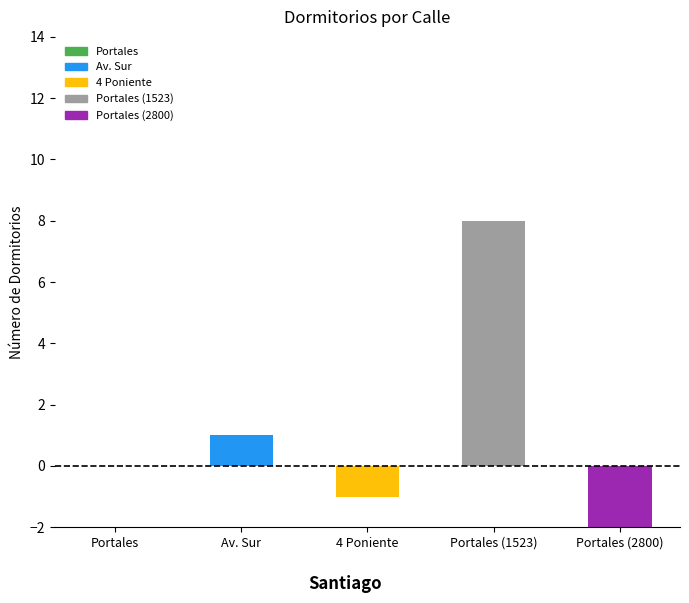

Is it true that the value at Portales (2800) is 2?

False